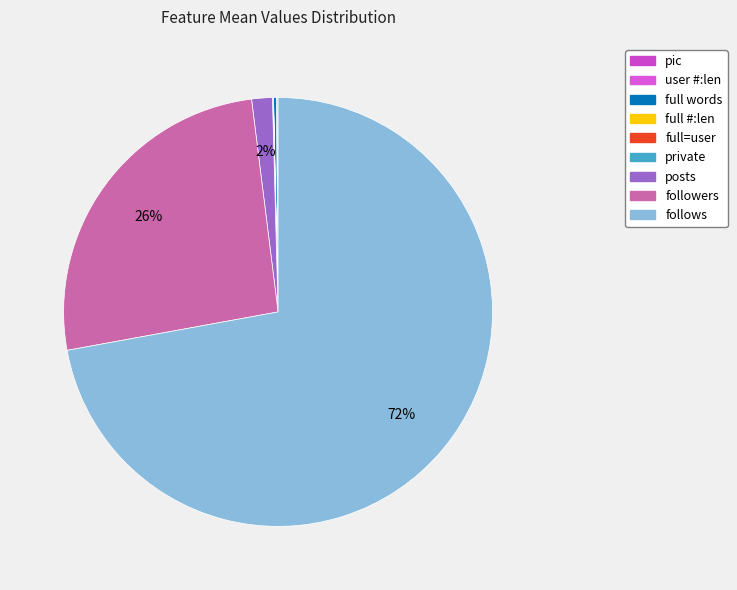

True or false: full=user accounts for 1% of the total.

False